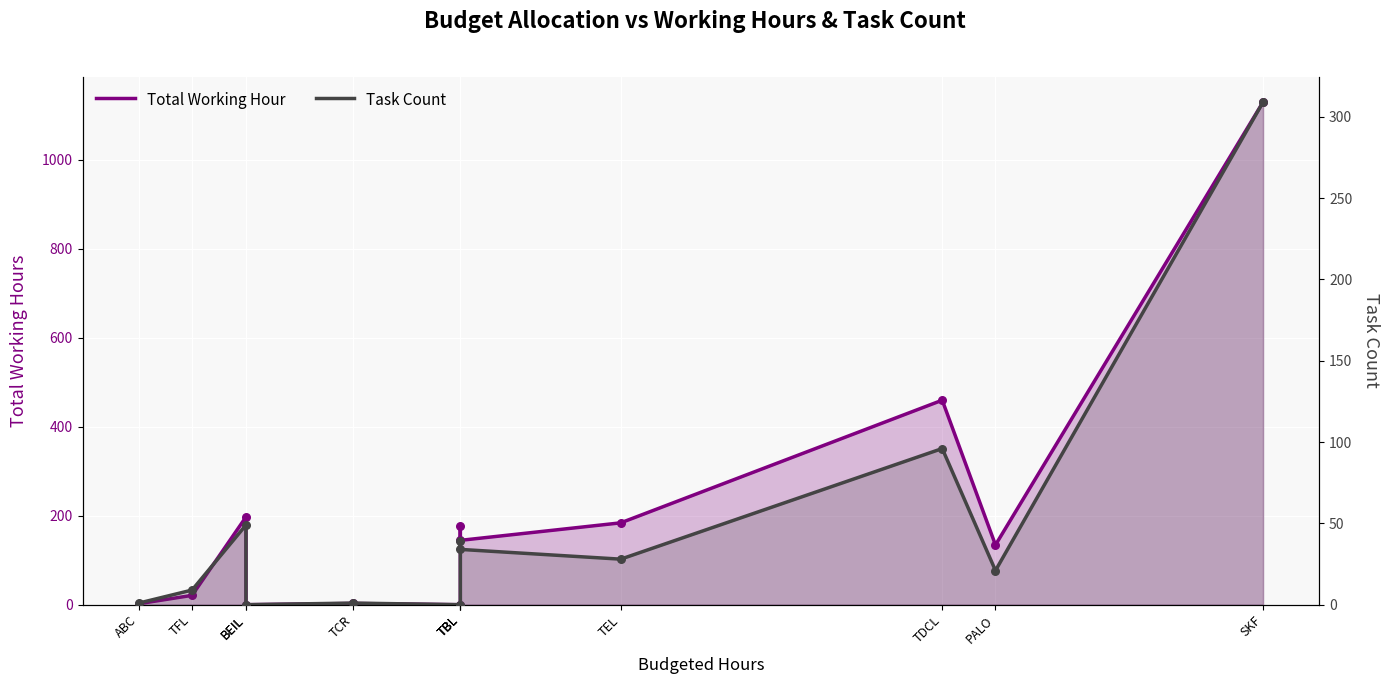

What are all the series names shown in the legend?

Total Working Hour, Task Count